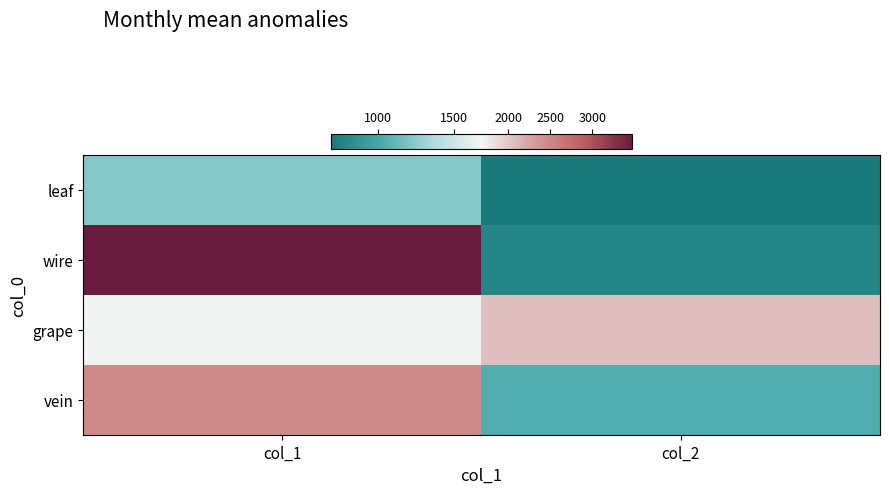

Count the number of data series in this chart.

4